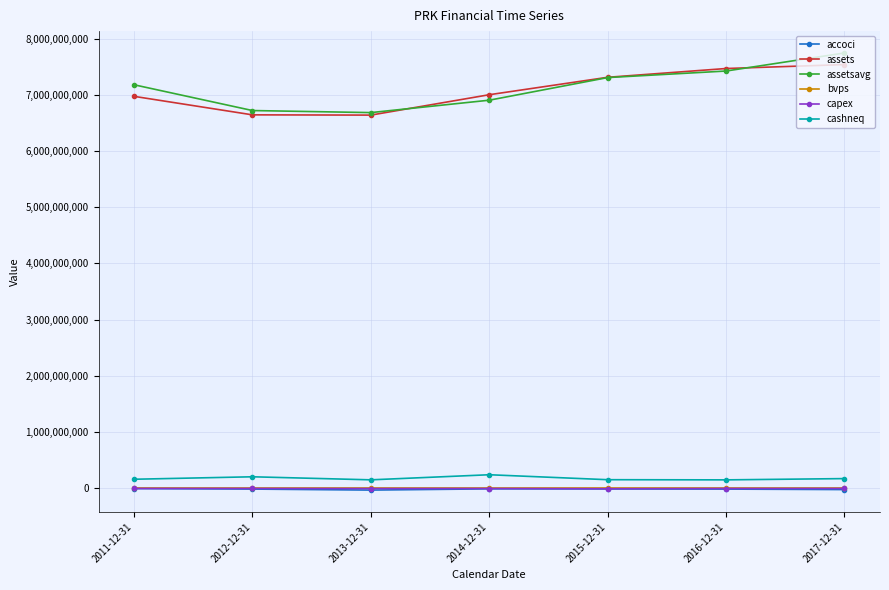

How many distinct data groups are displayed?

6